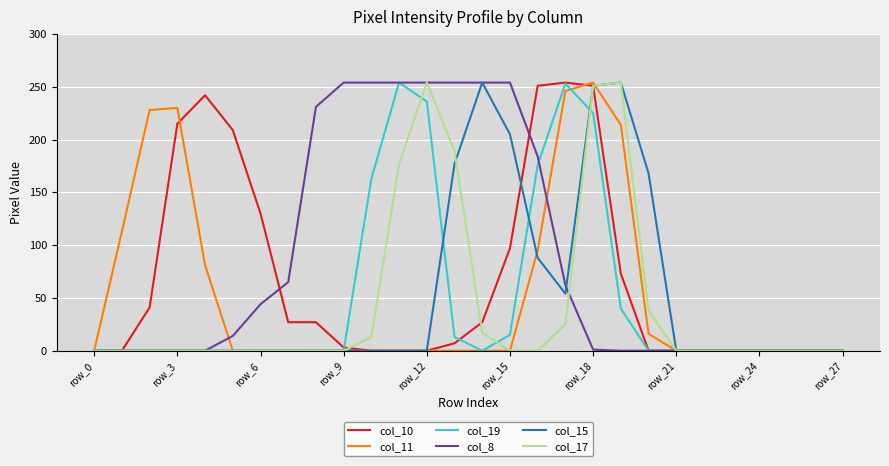

Which series has the largest total across all categories?

col_8